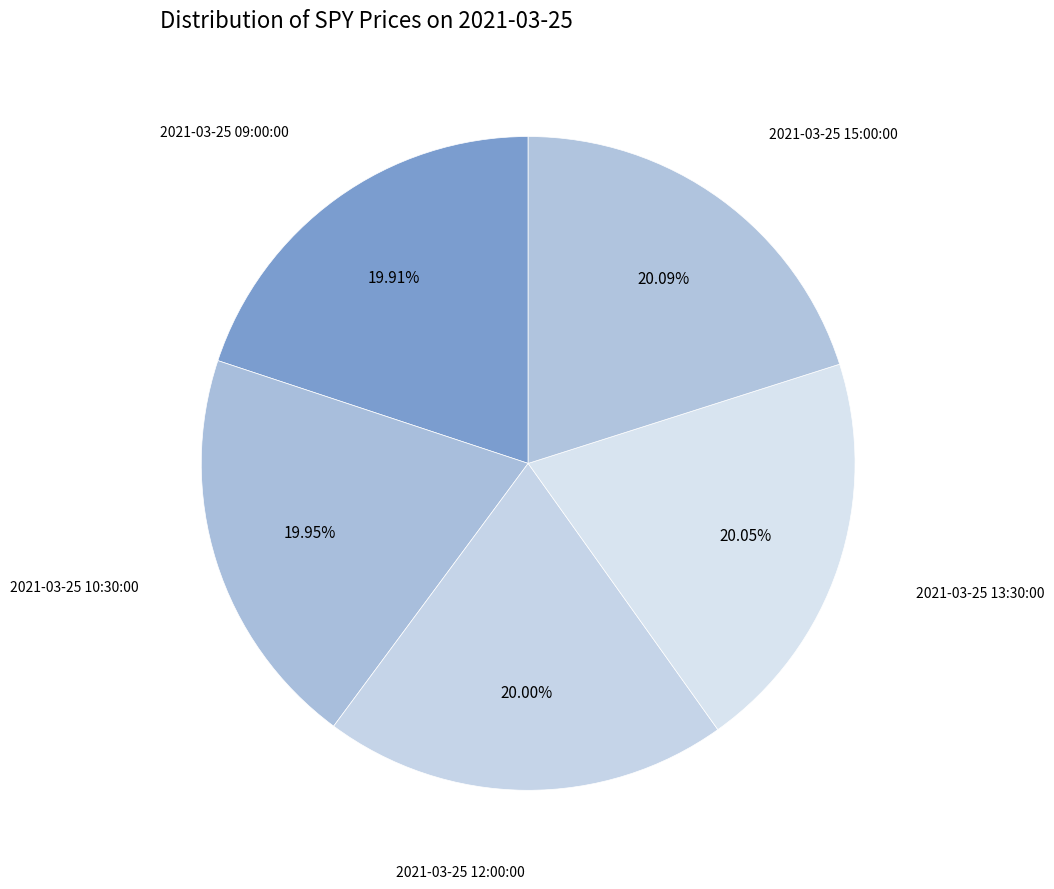

Rank the categories by value from highest to lowest.

2021-03-25 15:00:00, 2021-03-25 13:30:00, 2021-03-25 12:00:00, 2021-03-25 10:30:00, 2021-03-25 09:00:00